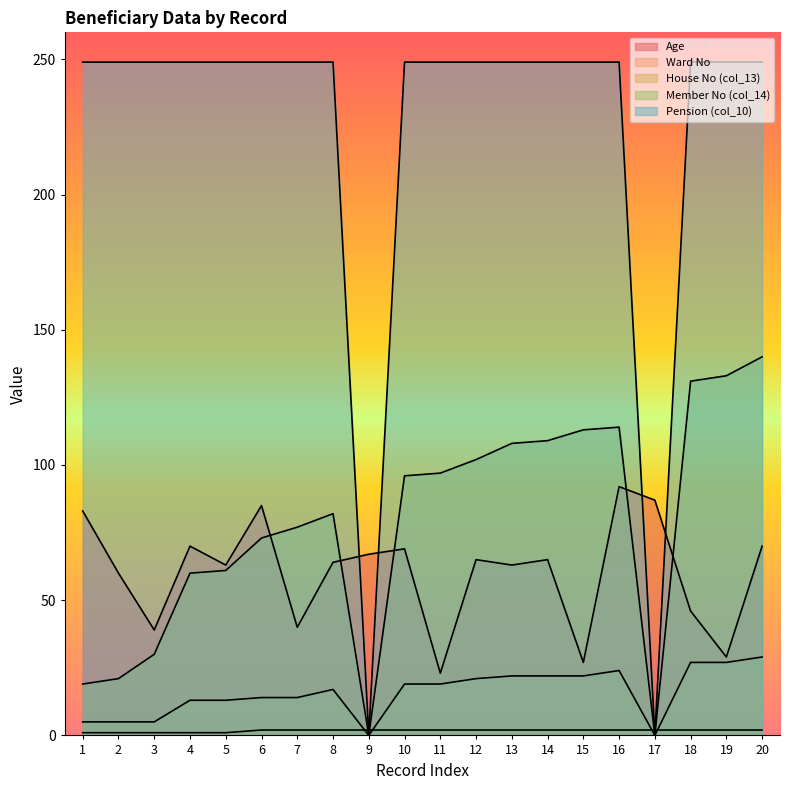

Where is Pension (col_10) nearest to the value 124?

9